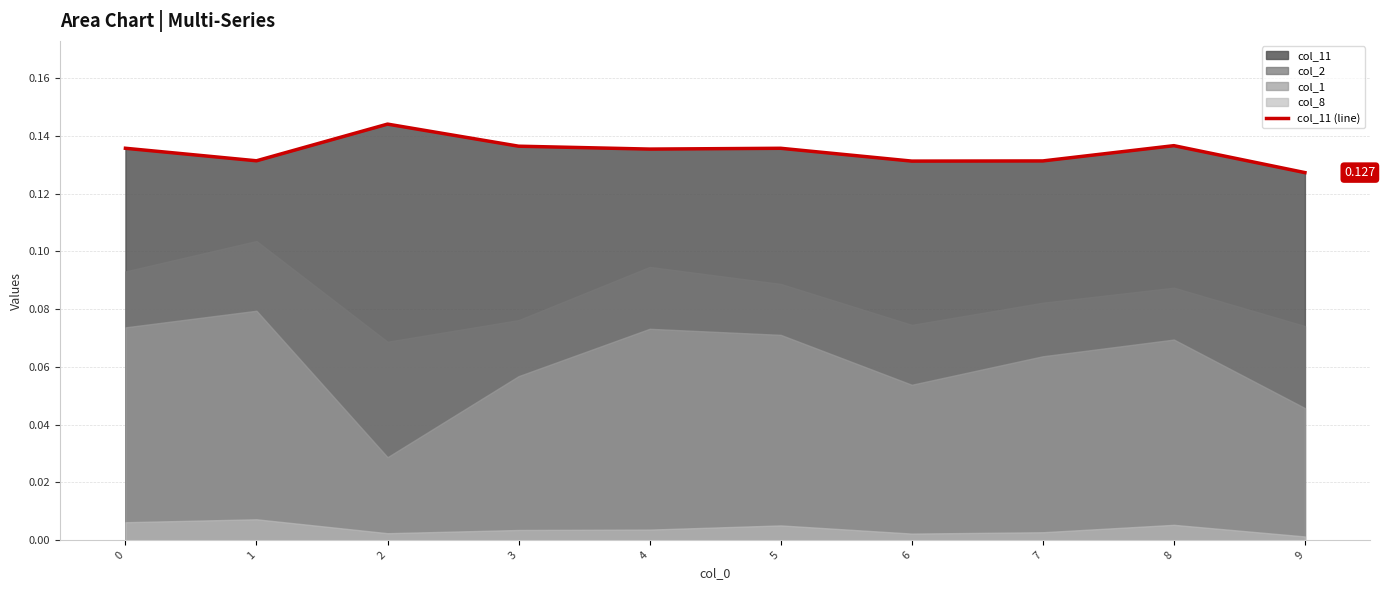

List the labels in order of value, smallest first.

9, 6, 7, 1, 4, 5, 0, 3, 8, 2